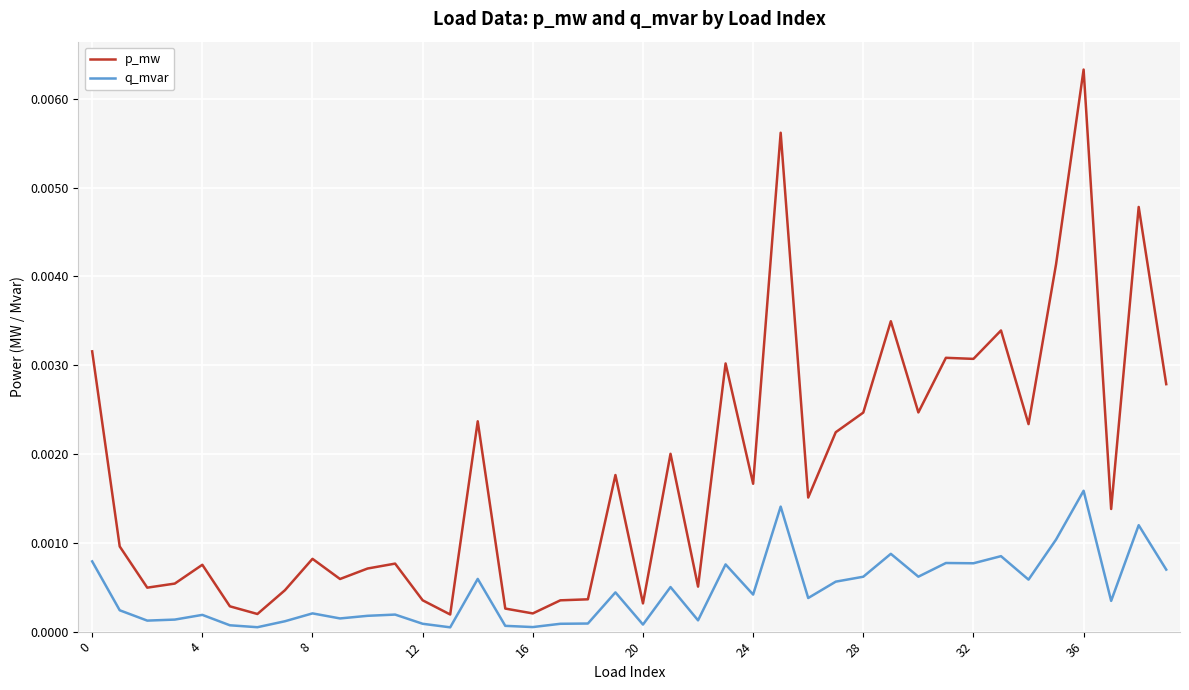

True or false: p_mw and q_mvar cross at least once.

False